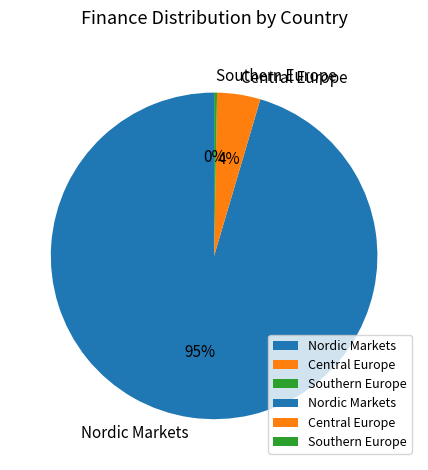

Which slice is the smallest?

Southern Europe